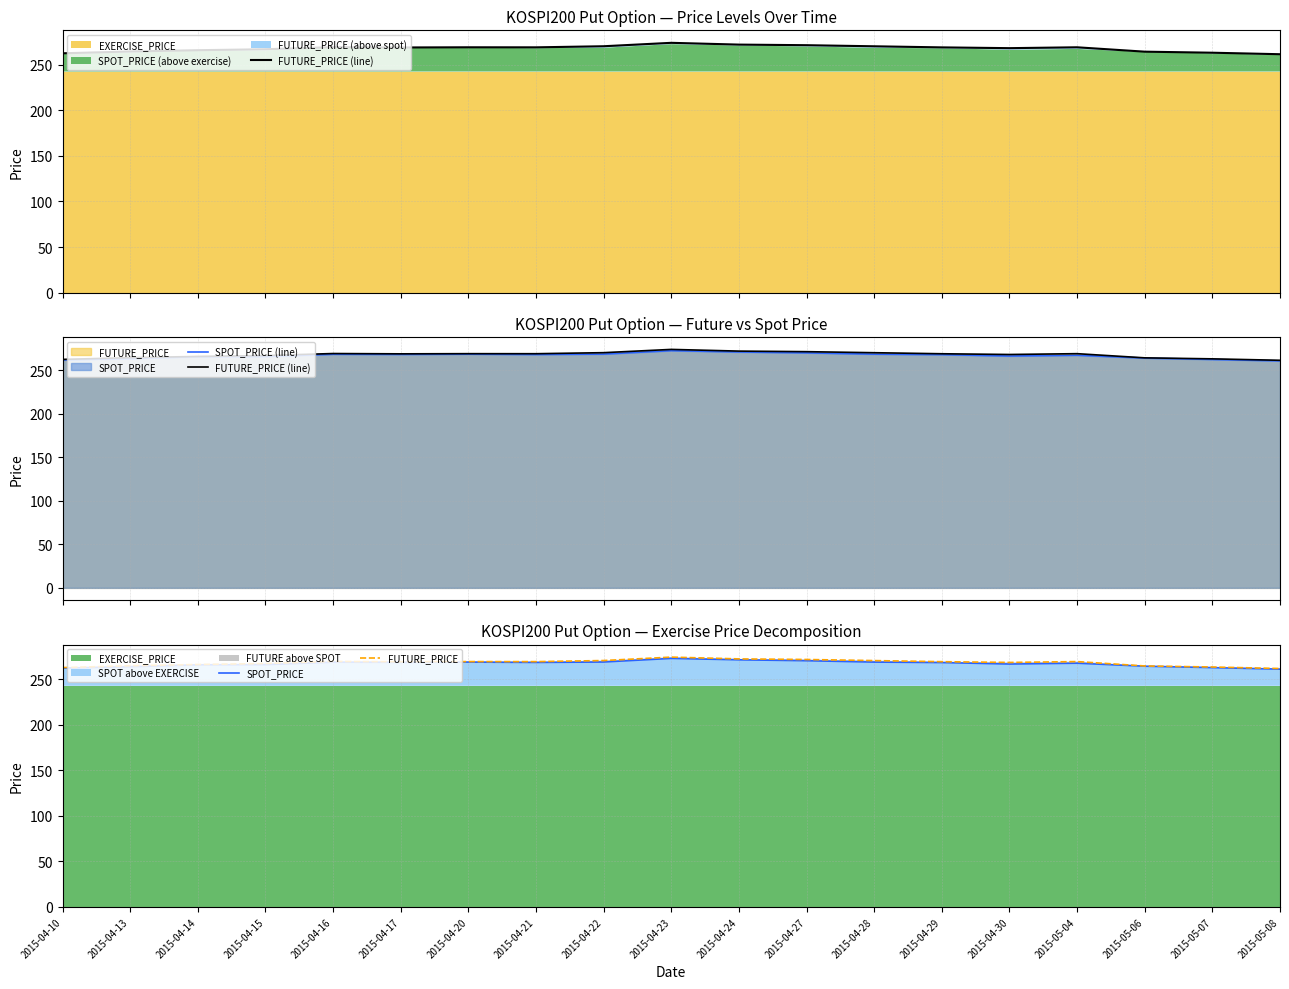

Rank the series by their maximum value, from lowest to highest.

SPOT_PRICE (line), SPOT_PRICE, FUTURE_PRICE (line), FUTURE_PRICE